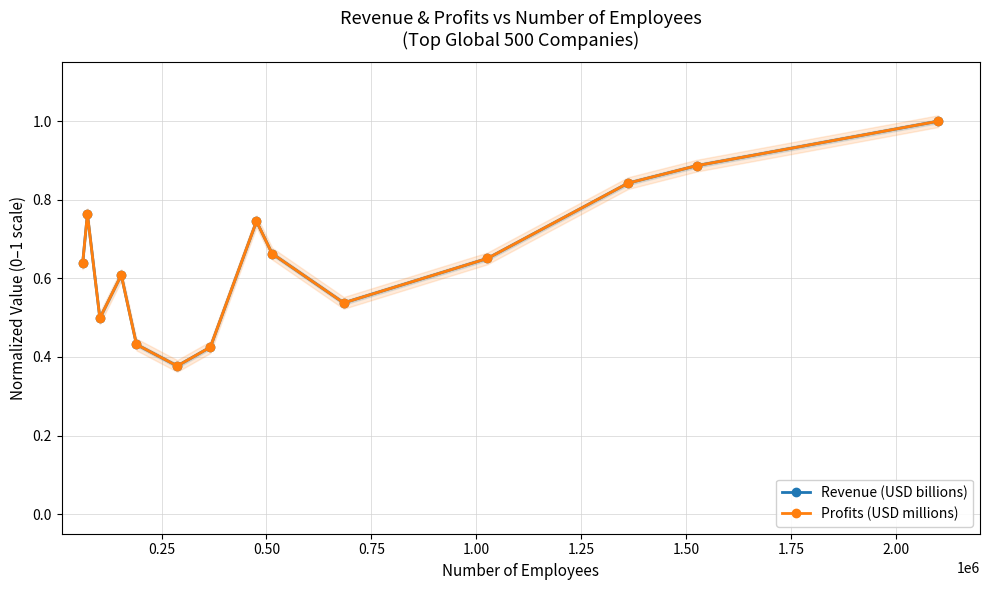

In Revenue (USD billions), how many points are higher than both neighbors (excluding endpoints)?

3